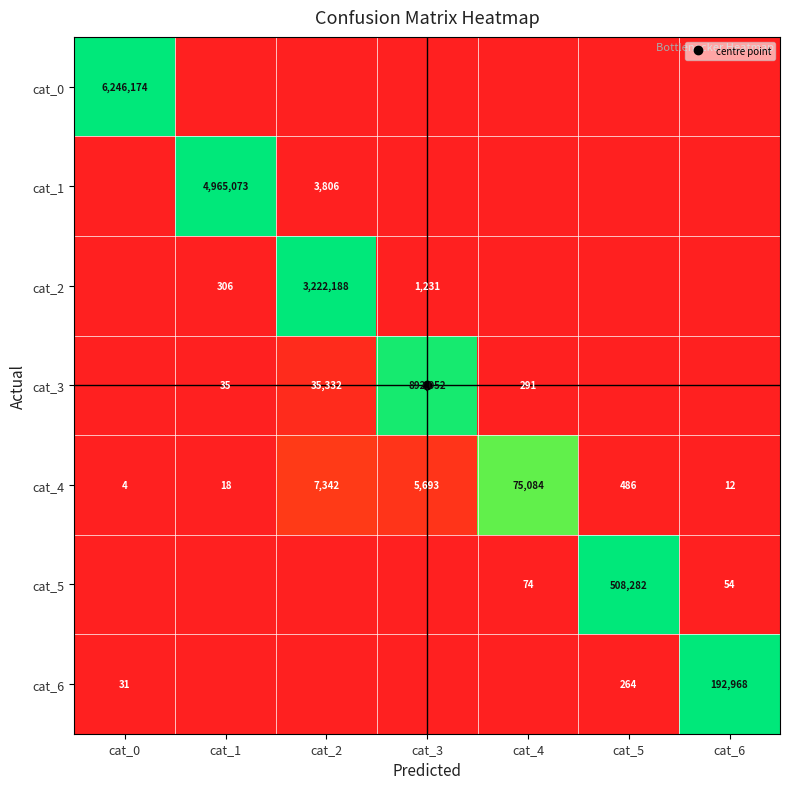

Where is cat_5 nearest to the value 0?

cat_0